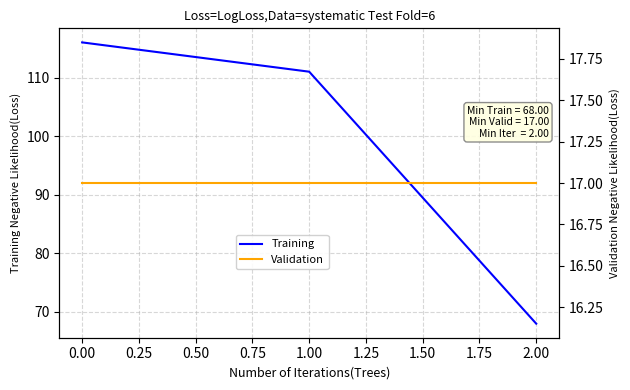

What is the lowest value of the Validation series?

17